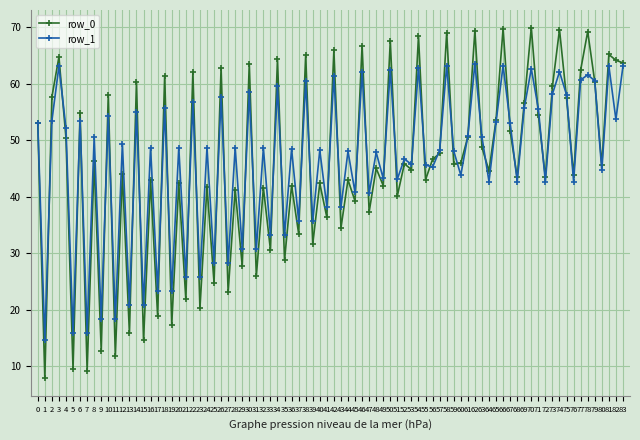

How many series are shown in this chart?

2